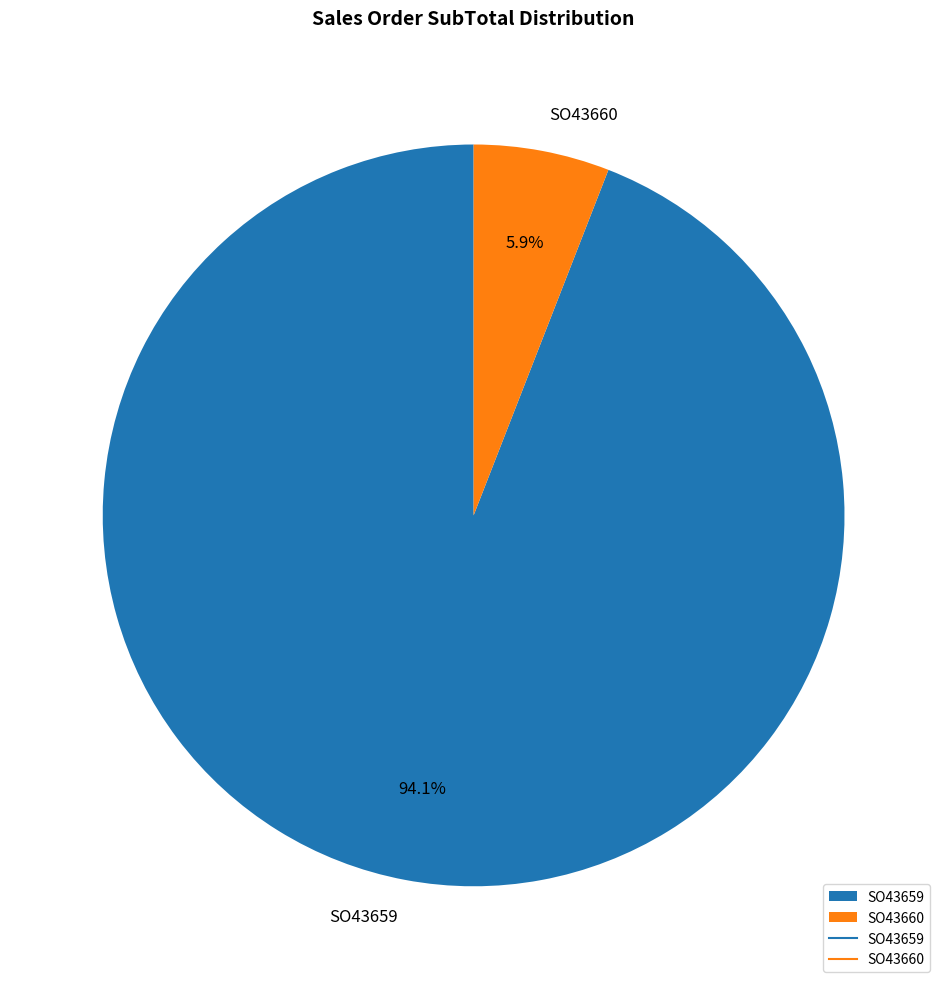

Which category has the biggest portion of the pie?

SO43659